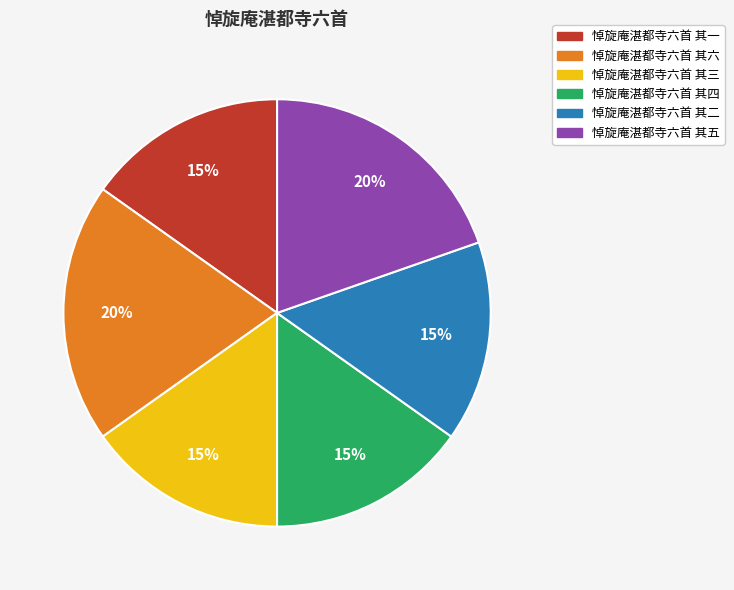

Between 悼旋庵湛都寺六首 其四 and 悼旋庵湛都寺六首 其六, which is larger?

悼旋庵湛都寺六首 其六